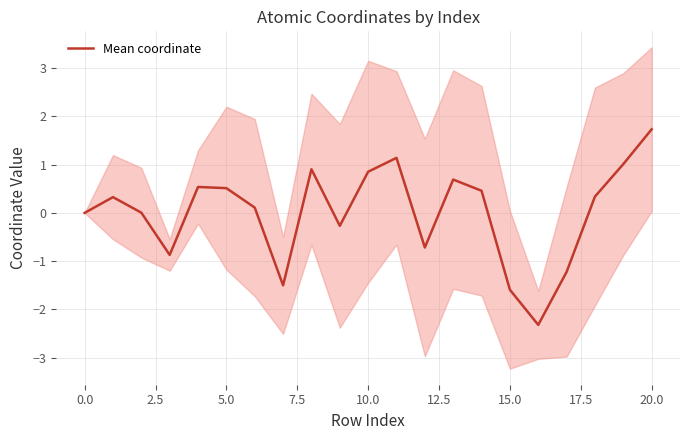

The Mean coordinate series shows -2.7 at 15.0. True or false?

False